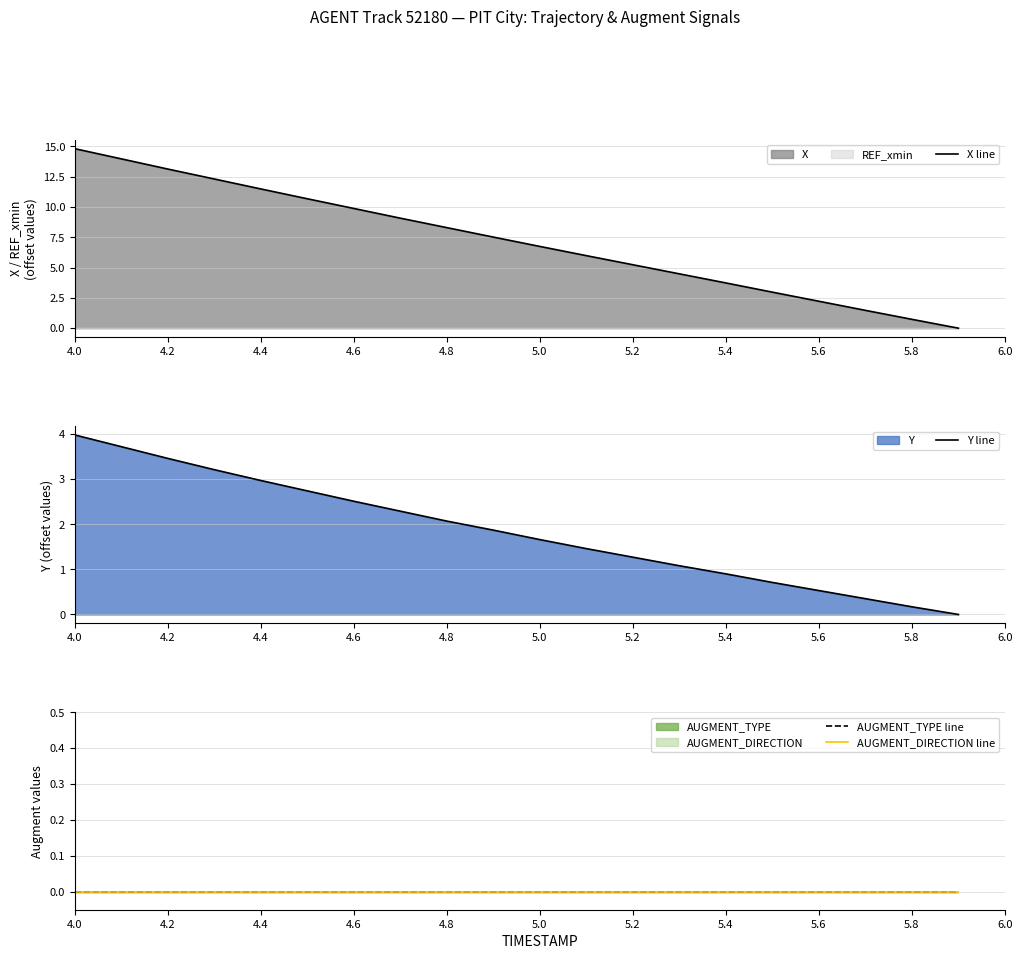

What is the maximum value for X line?

14.8